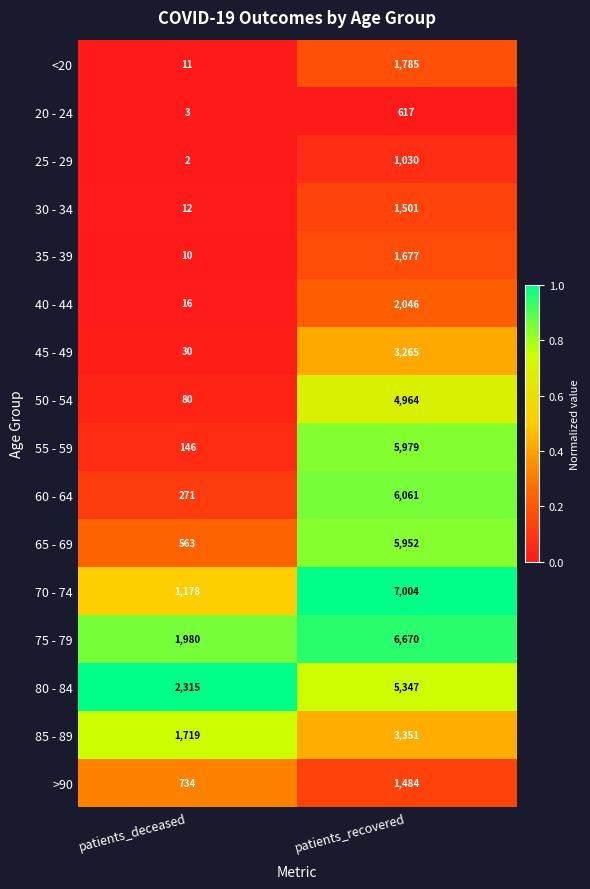

What is the greatest value displayed?

7004